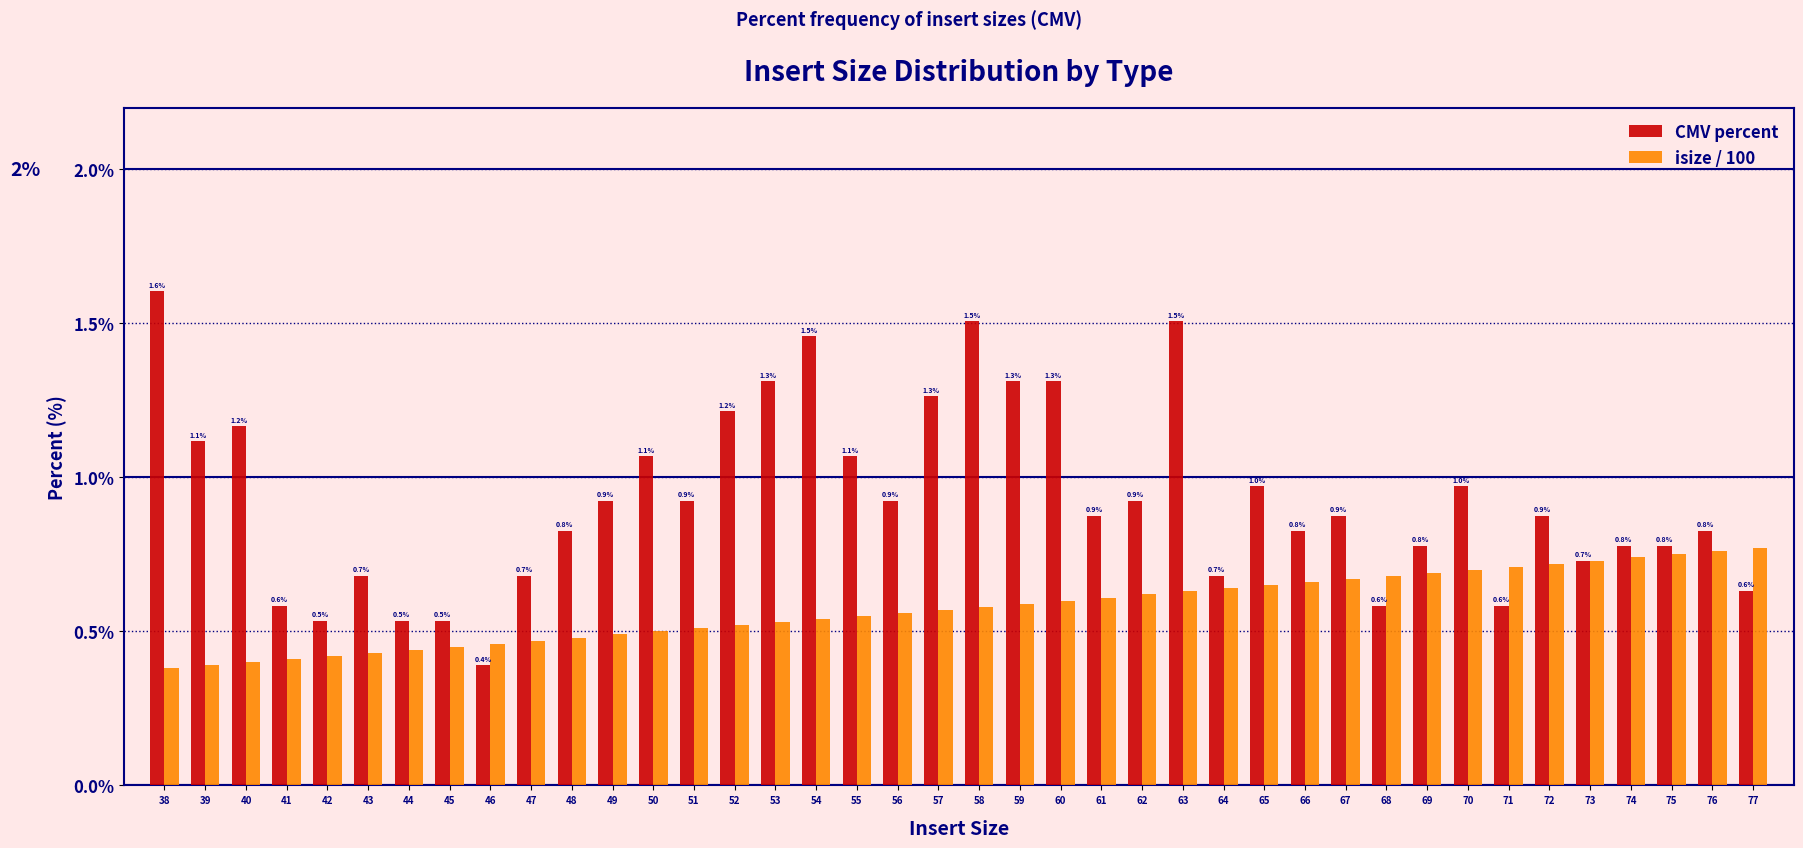

At 42, list the series in order from largest to smallest.

CMV percent, isize / 100